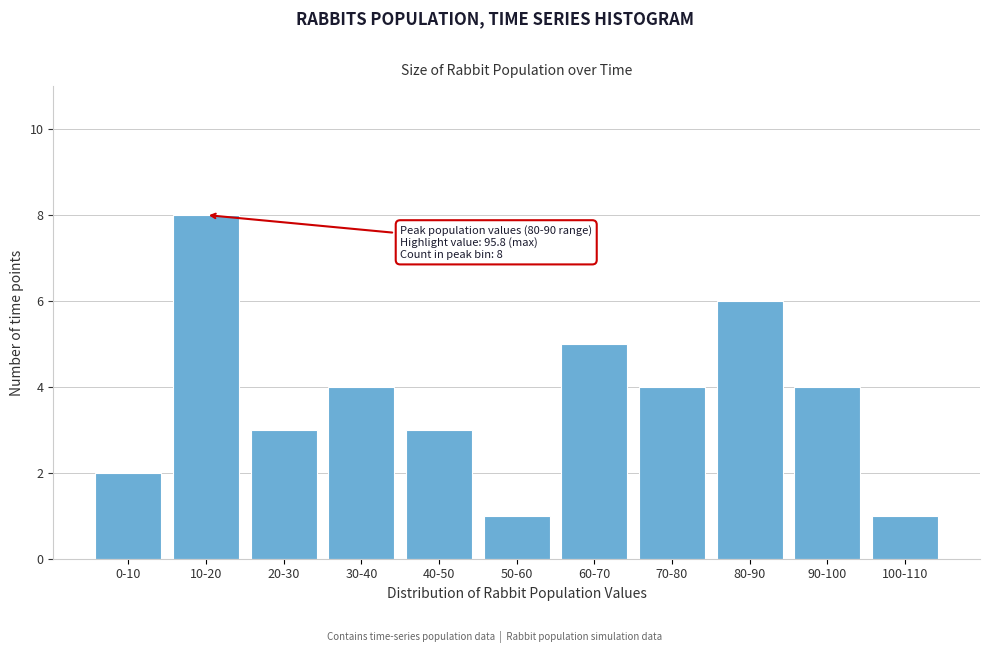

Reading left to right, extract all data points from this chart.

2	8	3	4	3	1	5	4	6	4	1